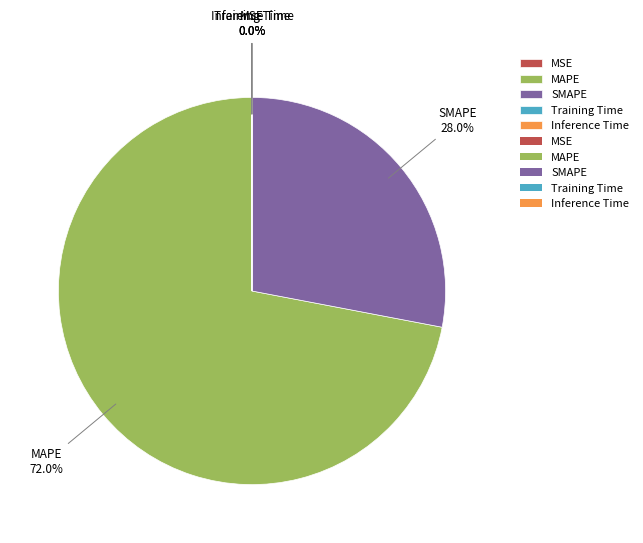

True or false: SMAPE accounts for 28% of the total.

True